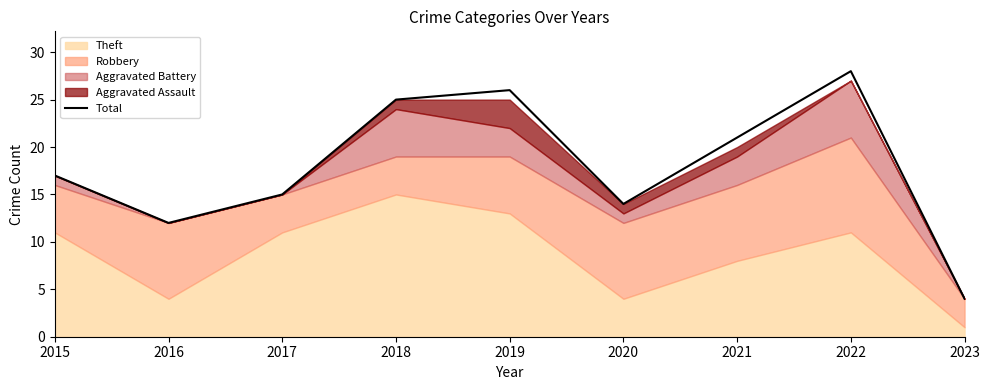

How many points are lower than both their immediate neighbors (excluding endpoints)?

2